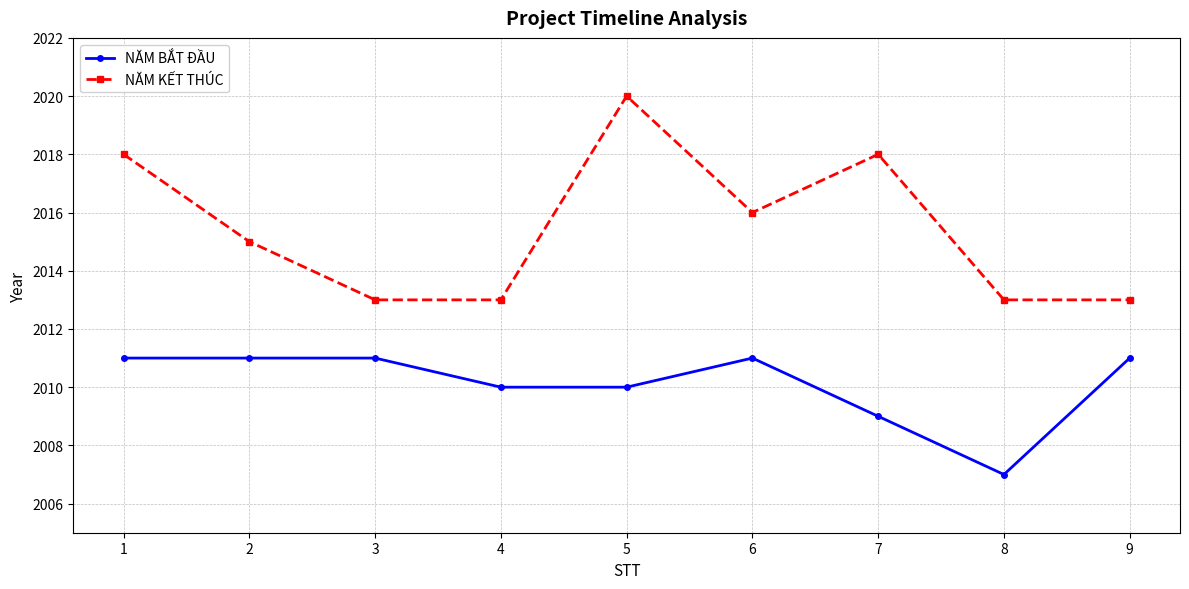

The value of NĂM KẾT THÚC at 7 is 2018. True or false?

True